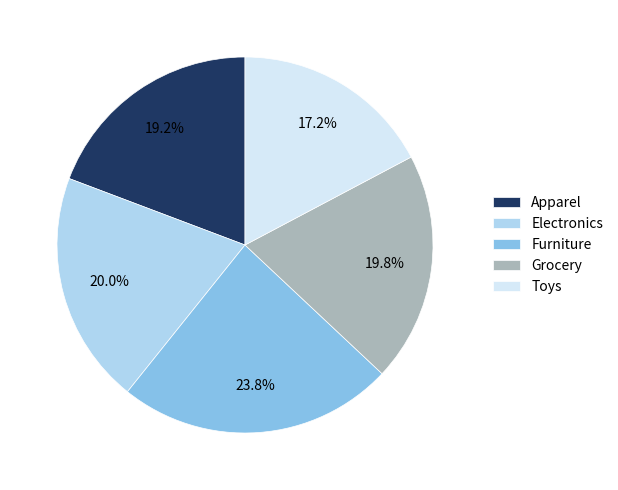

Is the sum of Grocery and Toys greater than half?

No